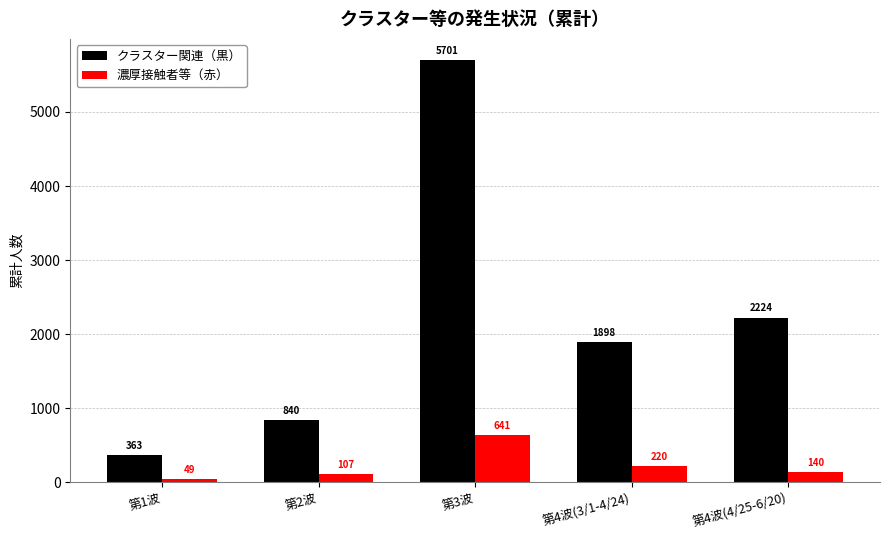

At which category is the sum across all series the highest?

第3波